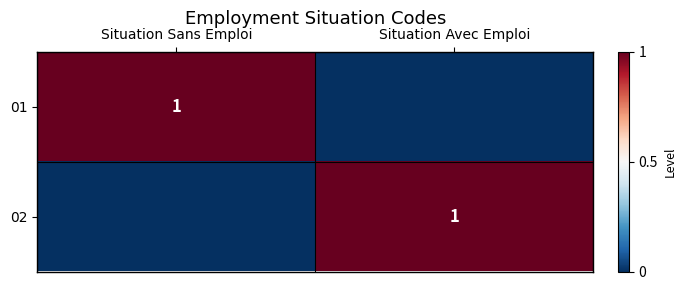

True or false: 02 has a value of 1 at Situation Avec Emploi.

True